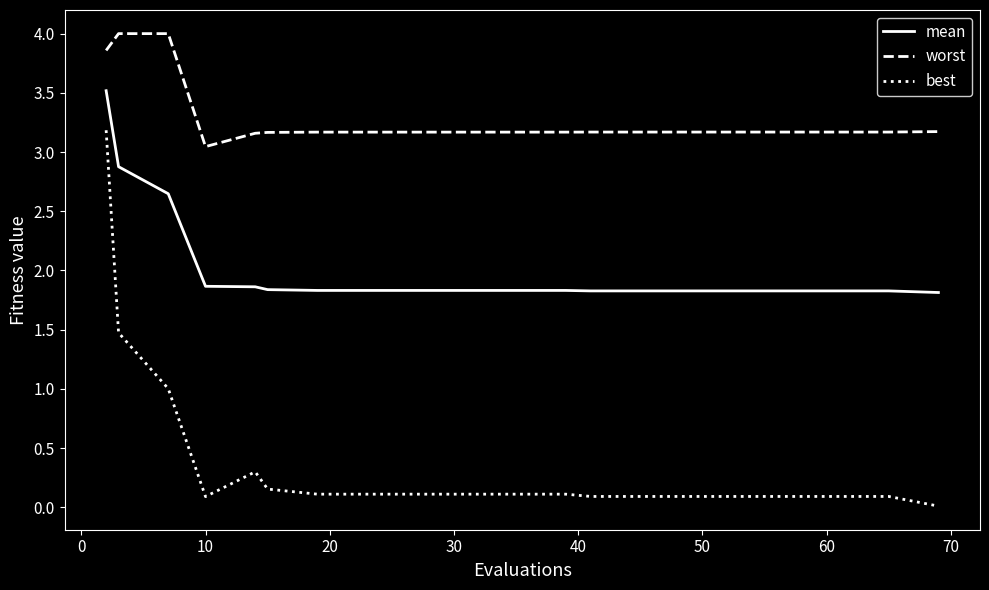

What is the difference between the maximum and minimum values in the worst series?

1.0